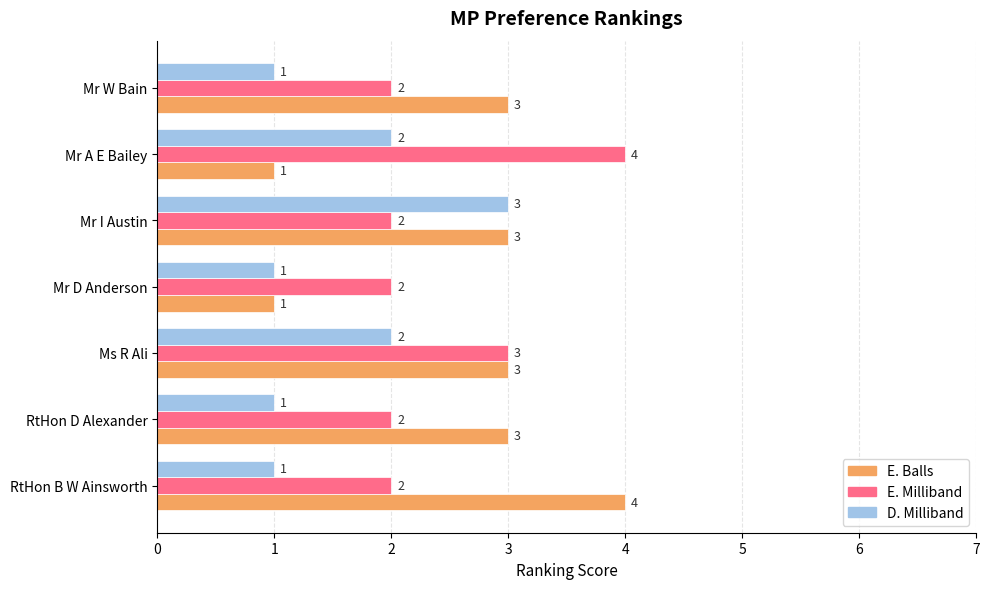

At Mr W Bain, list the series in order from largest to smallest.

E. Balls, E. Milliband, D. Milliband